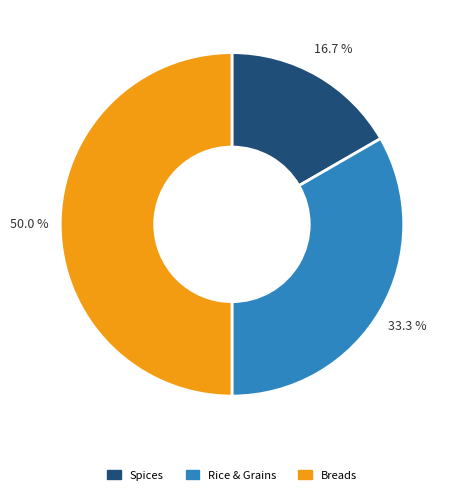

Rank the categories by value from lowest to highest.

Spices, Rice & Grains, Breads